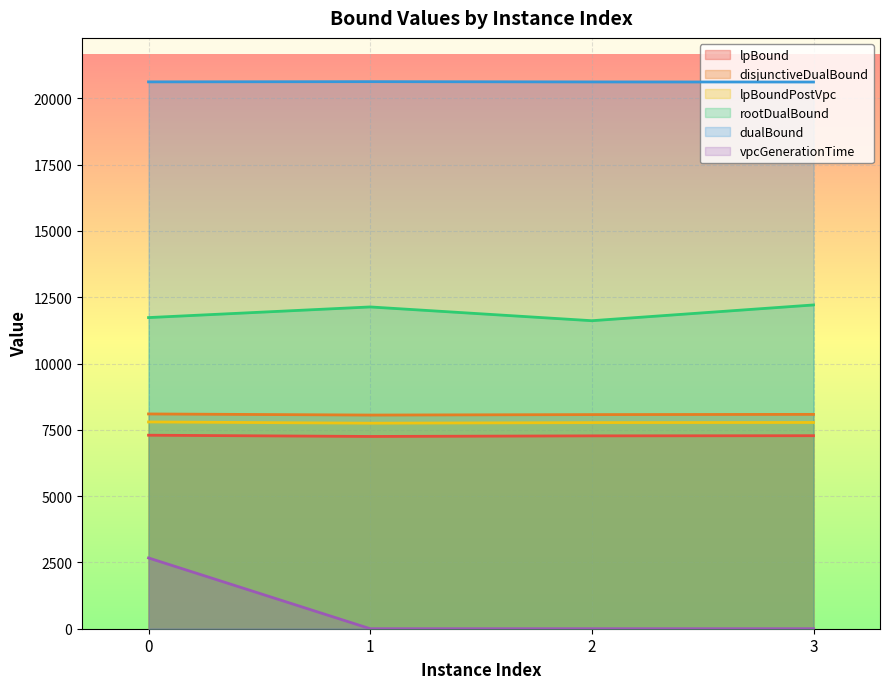

True or false: lpBound has more than 1 points higher than both neighbors.

False